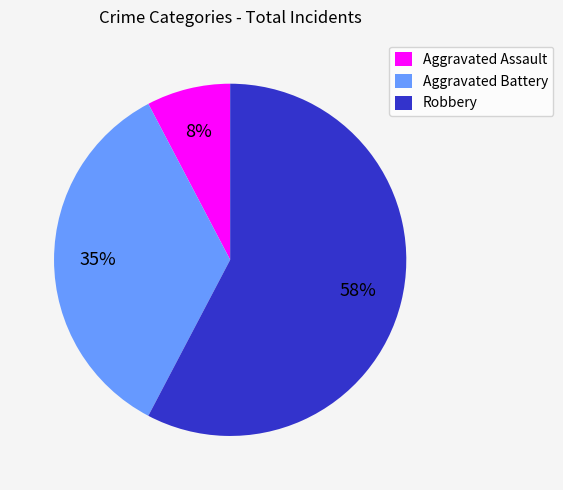

How many segments does this pie chart have?

3